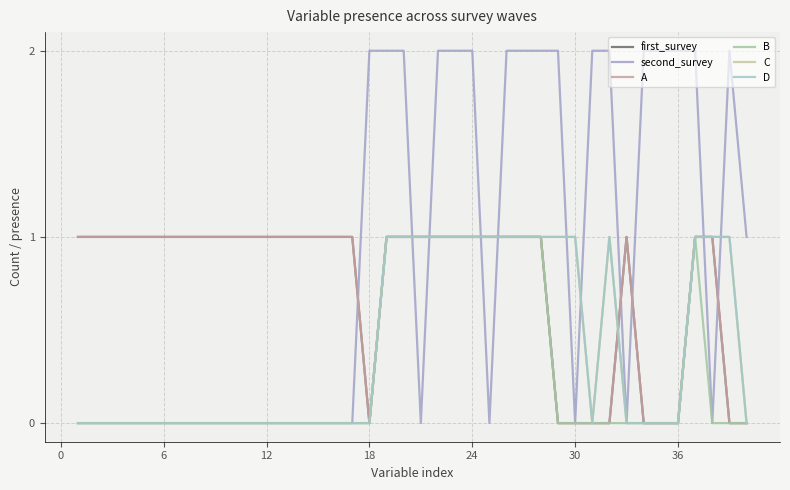

How many C values are between 0 and 1?

40